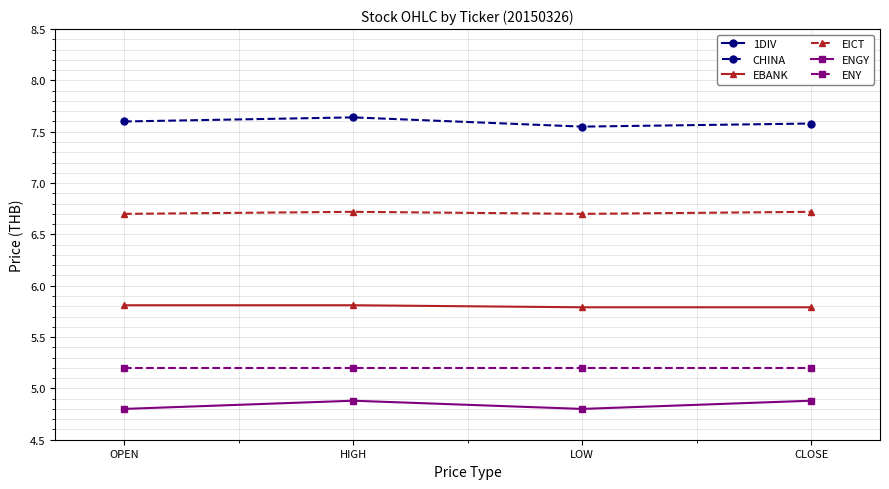

Reading left to right, what are all the values shown in this chart?

1DIV: 11.9	11.9	11.8	11.9
CHINA: 7.6	7.6	7.5	7.6
EBANK: 5.8	5.8	5.8	5.8
EICT: 6.7	6.7	6.7	6.7
ENGY: 4.8	4.9	4.8	4.9
ENY: 5.2	5.2	5.2	5.2